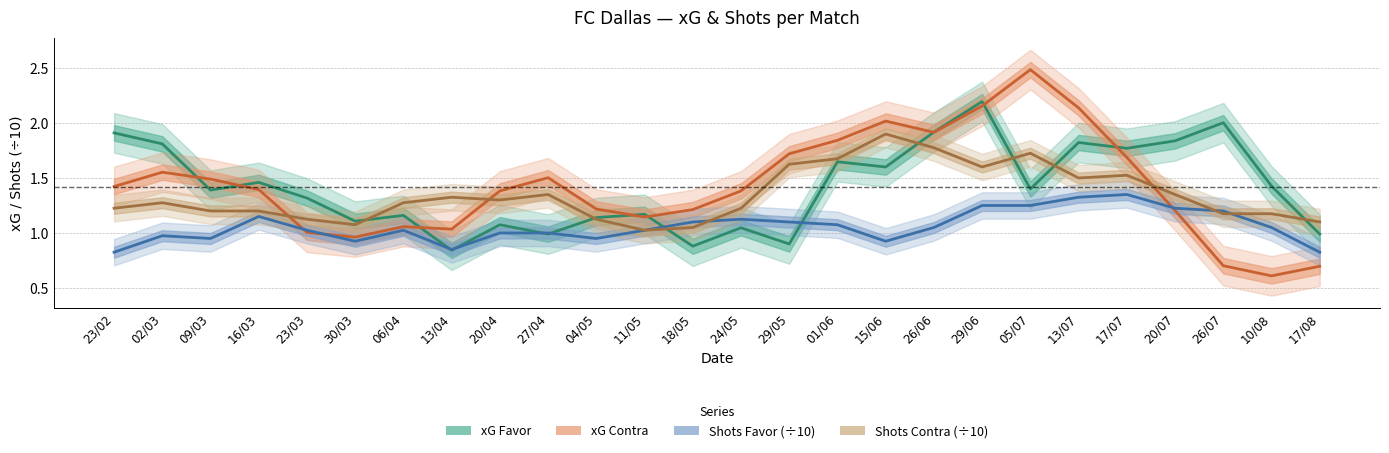

Rank the series at 10/08 from highest to lowest value.

xG Favor, Shots Contra (÷10), Shots Favor (÷10), xG Contra